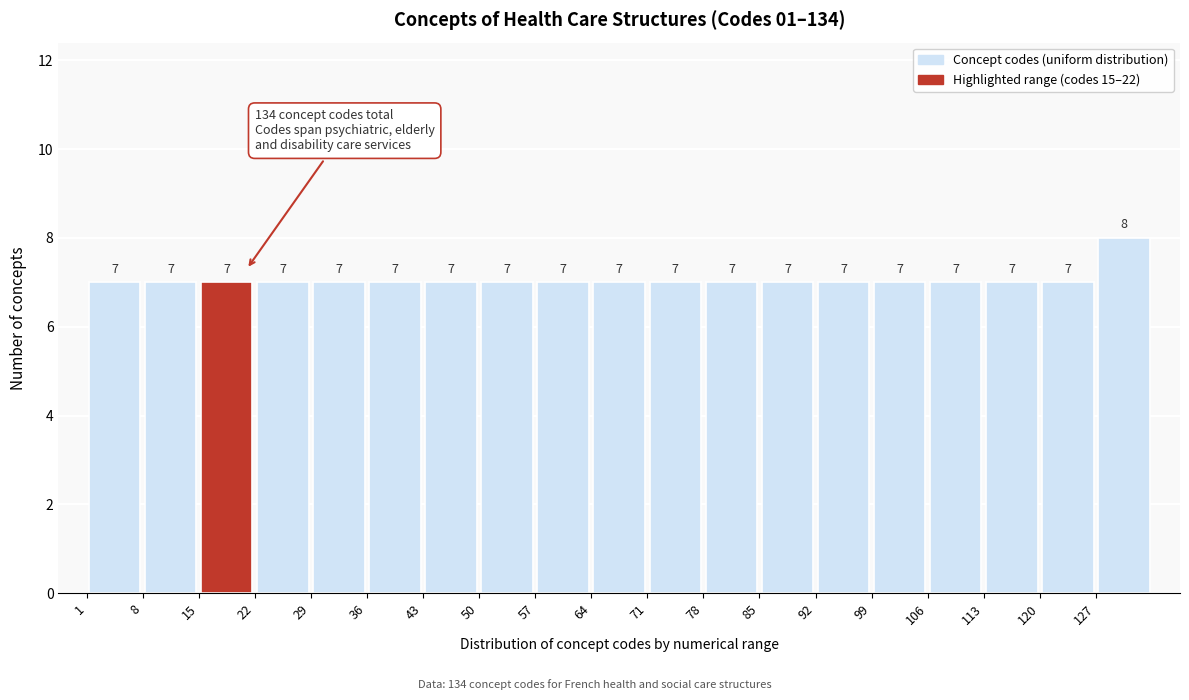

Reading left to right, transcribe this chart: for each bar, give the range it covers on the x-axis and its height.

1 to 8: 7
8 to 15: 7
15 to 22: 7
22 to 29: 7
29 to 36: 7
36 to 43: 7
43 to 50: 7
50 to 57: 7
57 to 64: 7
64 to 71: 7
71 to 78: 7
78 to 85: 7
85 to 92: 7
92 to 99: 7
99 to 106: 7
106 to 113: 7
113 to 120: 7
120 to 127: 7
127 to 134: 8